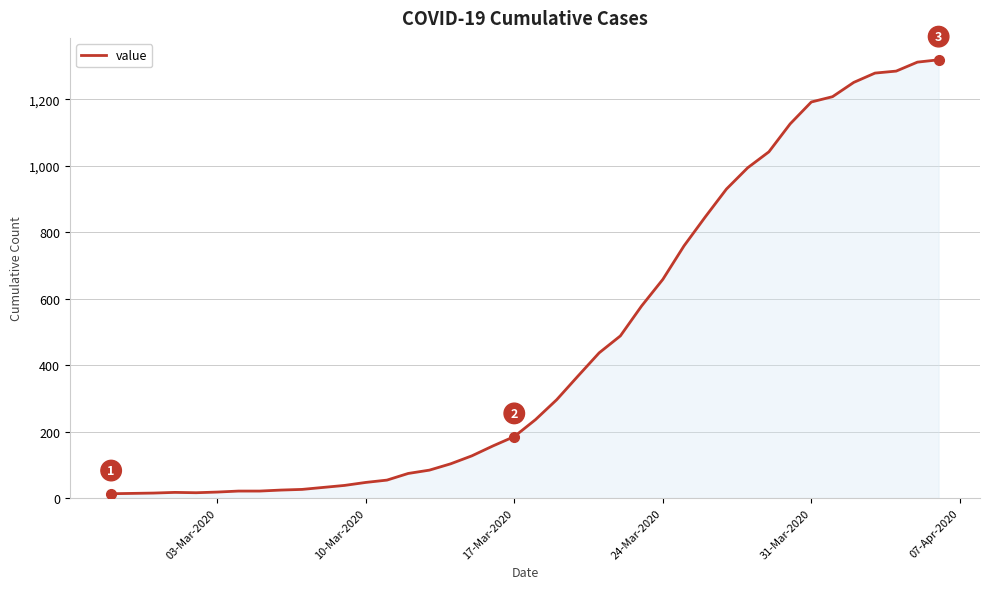

What is the average value?

467